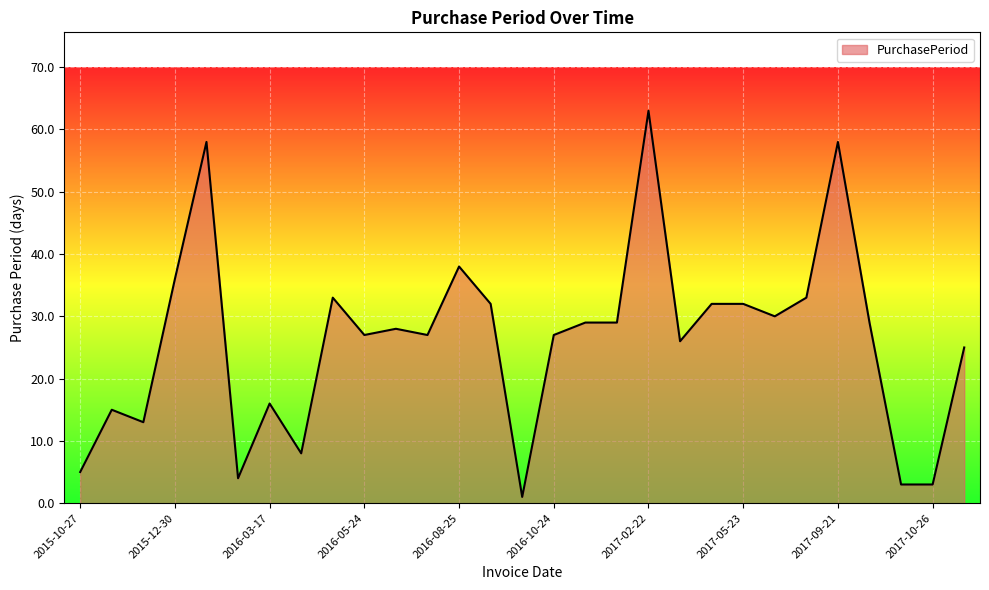

Does the chart have visible grid lines?

Yes